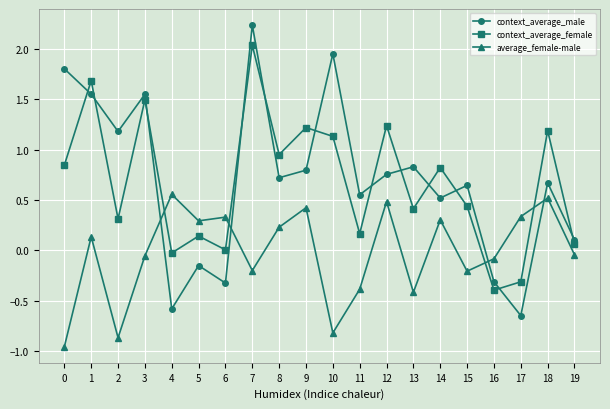

Which series has the largest range (max minus min)?

context_average_male